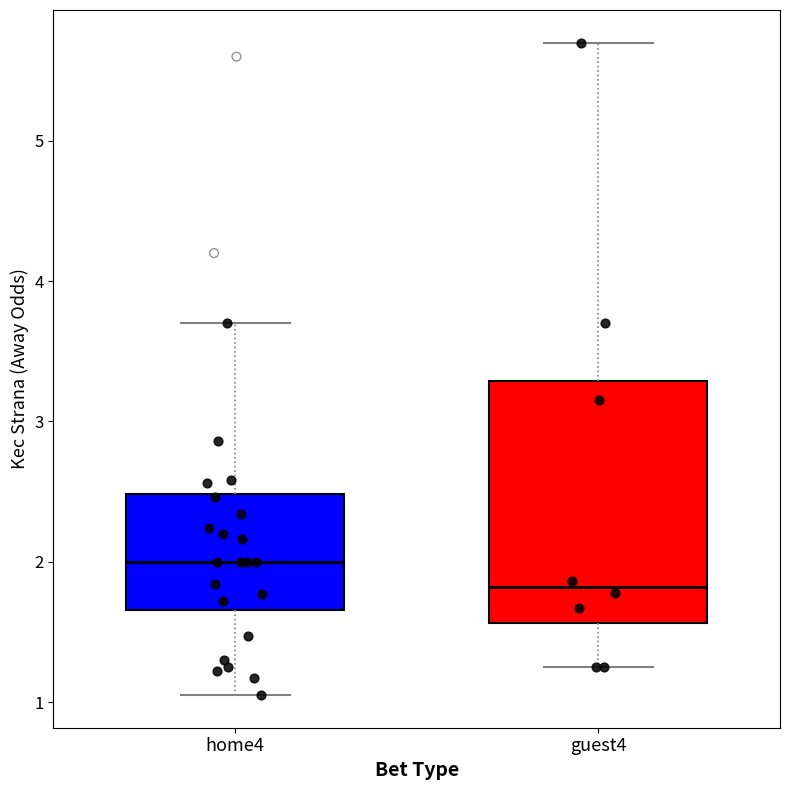

Which box has the highest median line?

home4